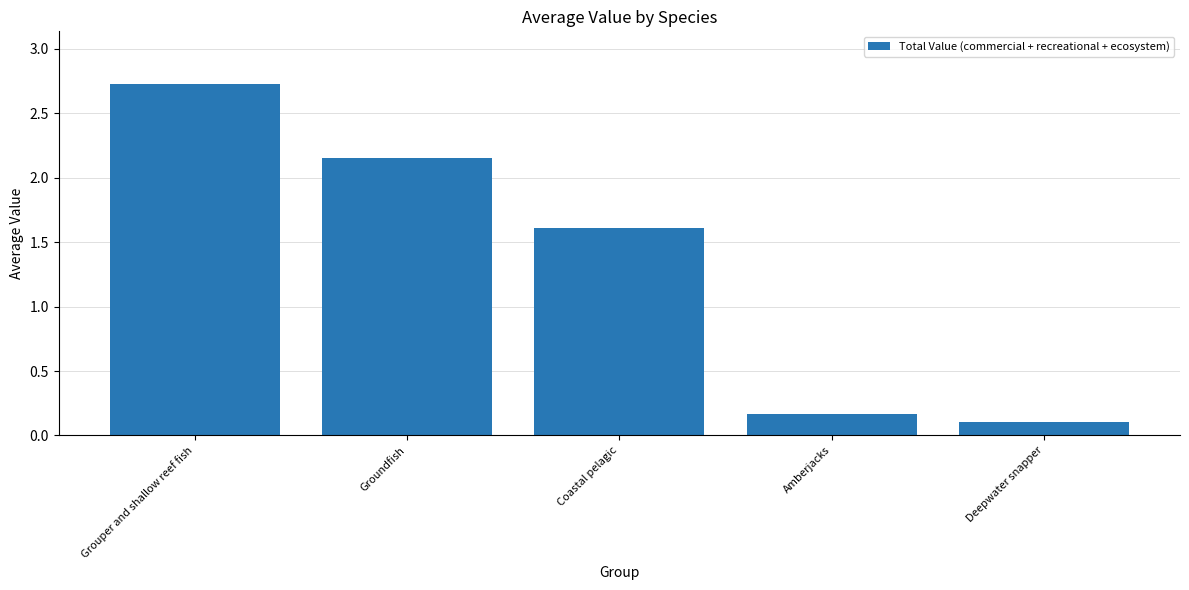

What is the change in value from Grouper and shallow reef fish to Groundfish?

-0.6